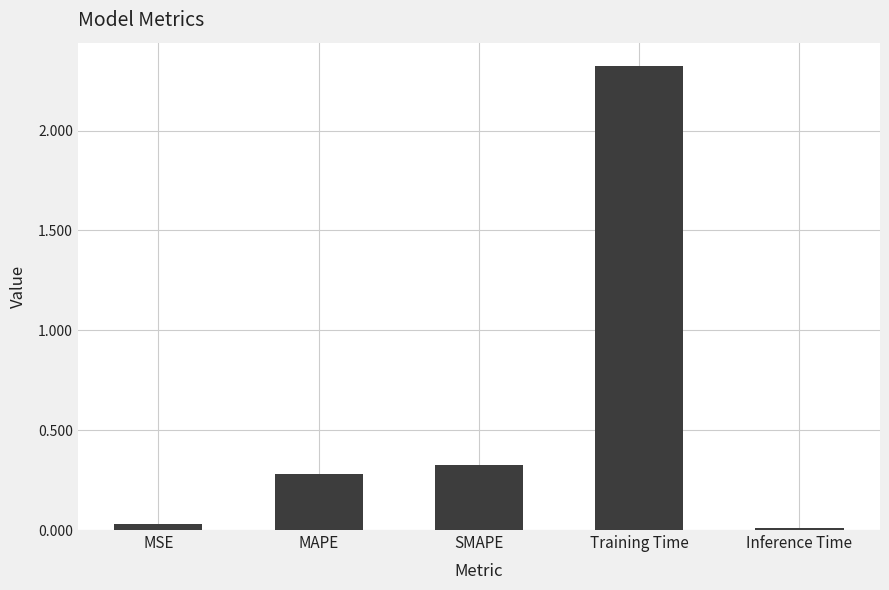

Rank the categories by value from highest to lowest.

Training Time, SMAPE, MAPE, MSE, Inference Time